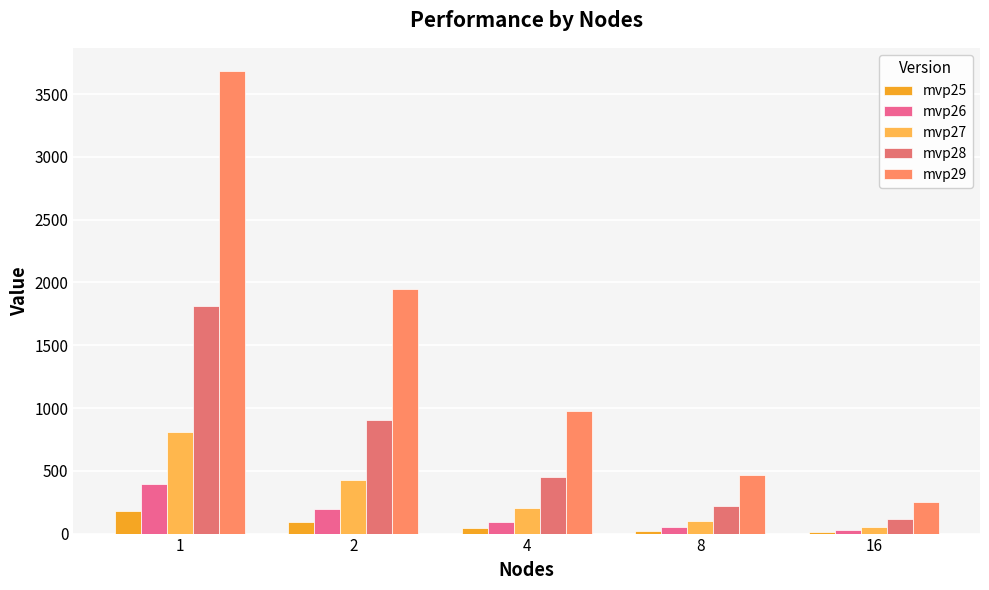

What is the sum of the mvp26 values at 4 and 8?

146.6